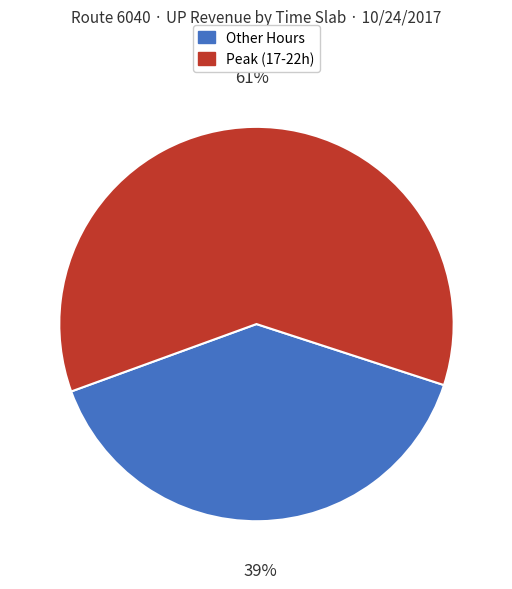

Which category has the biggest portion of the pie?

Peak (17-22h)